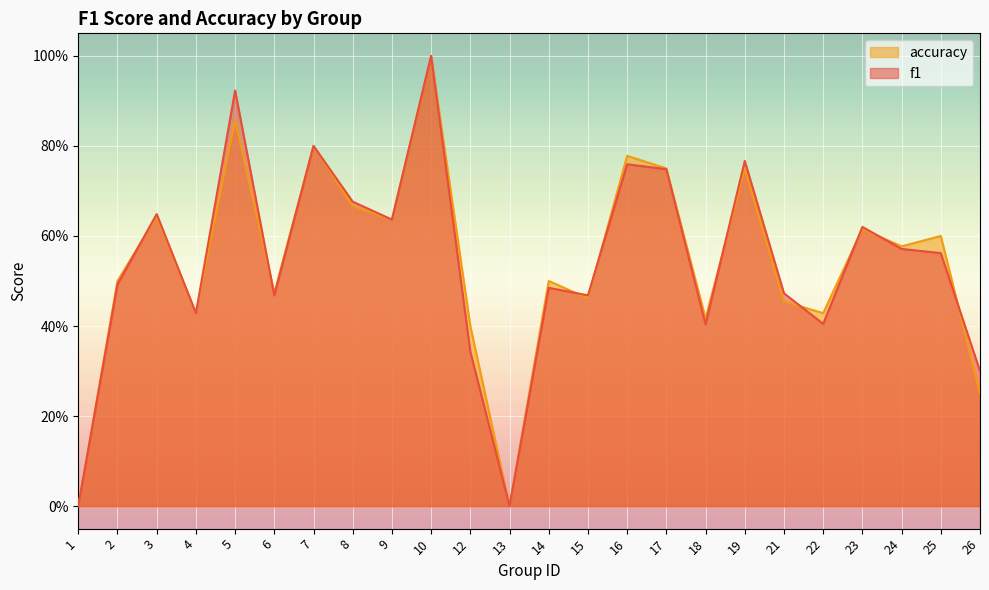

Rank the series by their average value, from highest to lowest.

accuracy, f1